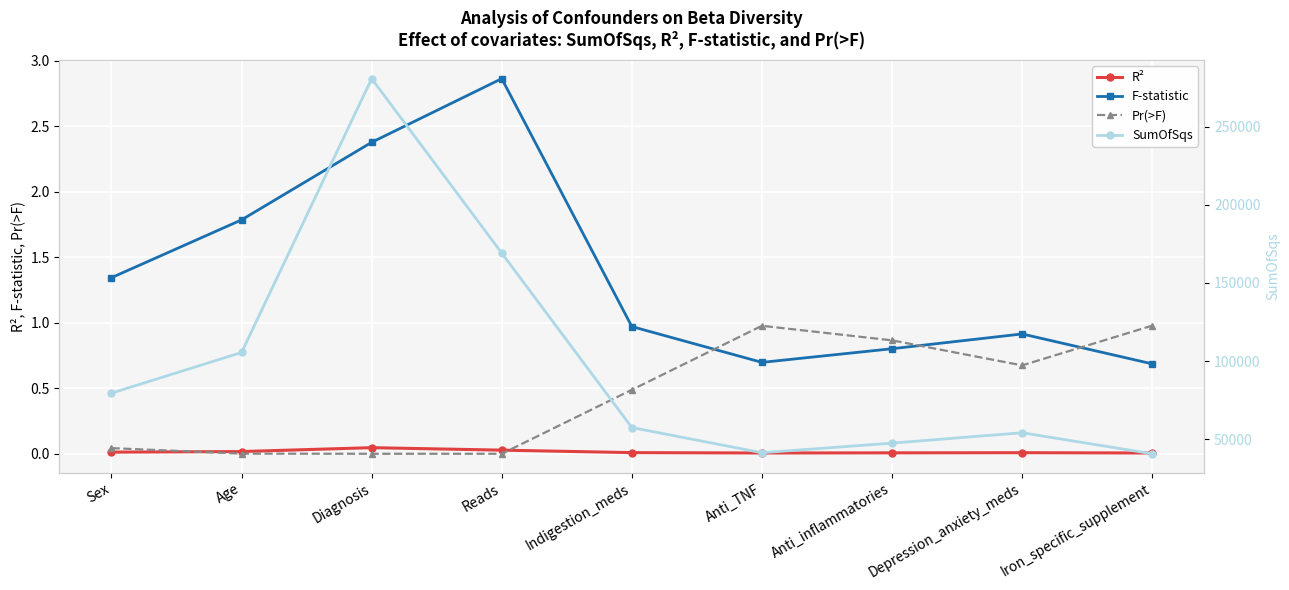

What is the sum of all R² values?

0.1